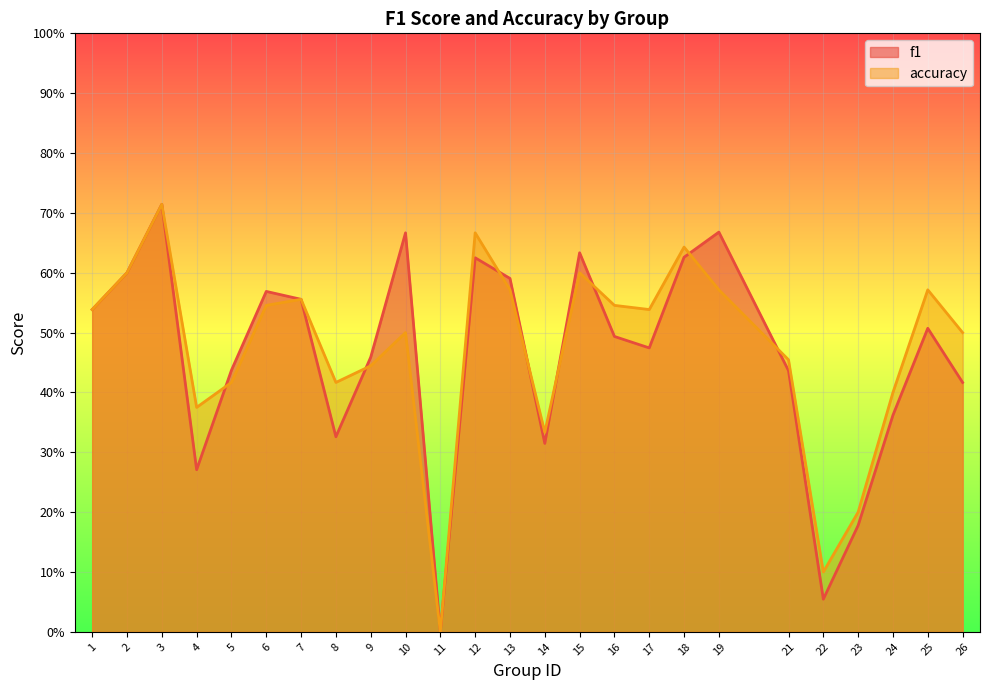

Between which two adjacent categories do accuracy and f1 first intersect?

4 and 5